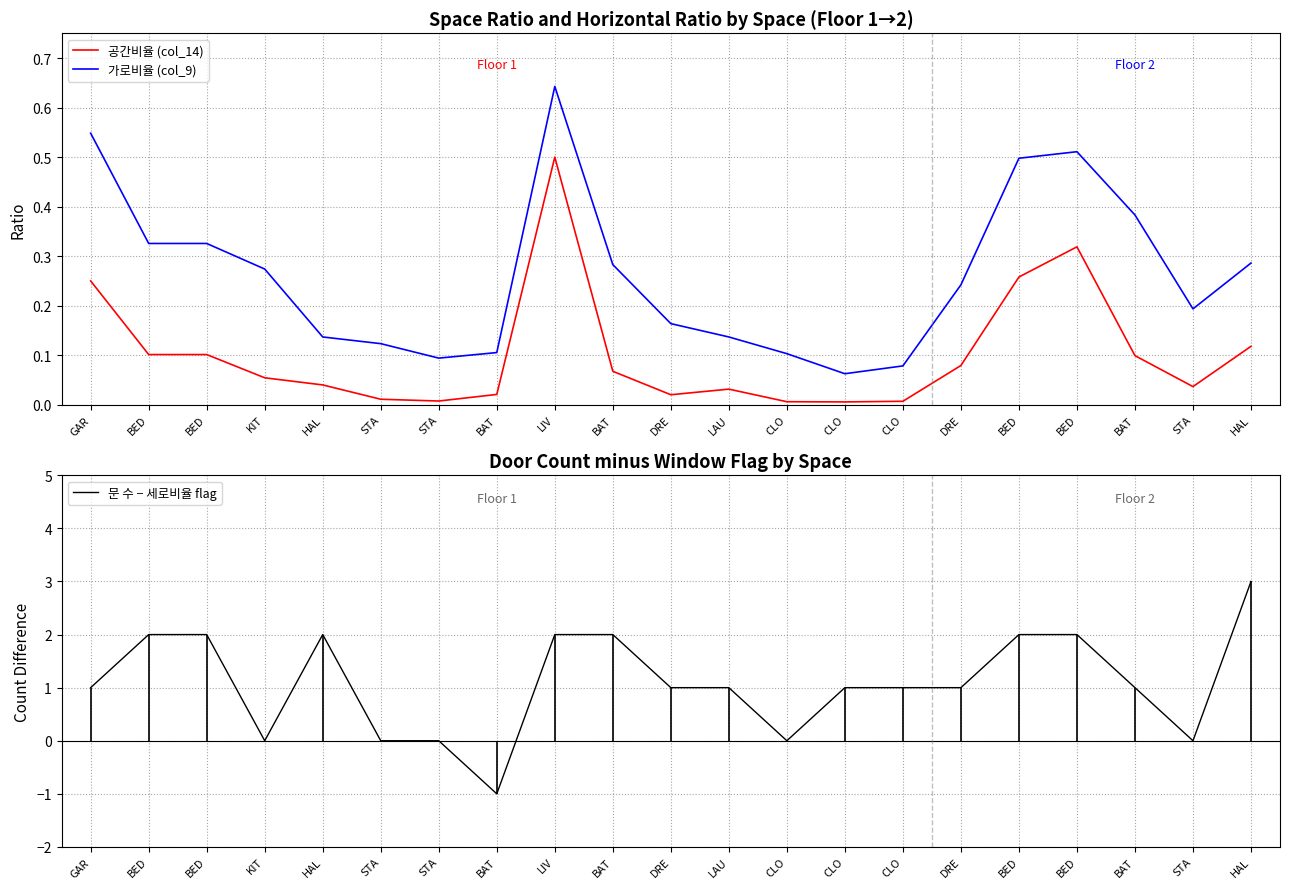

The value of 가로비율 (col_9) at KIT is 0.3. True or false?

True